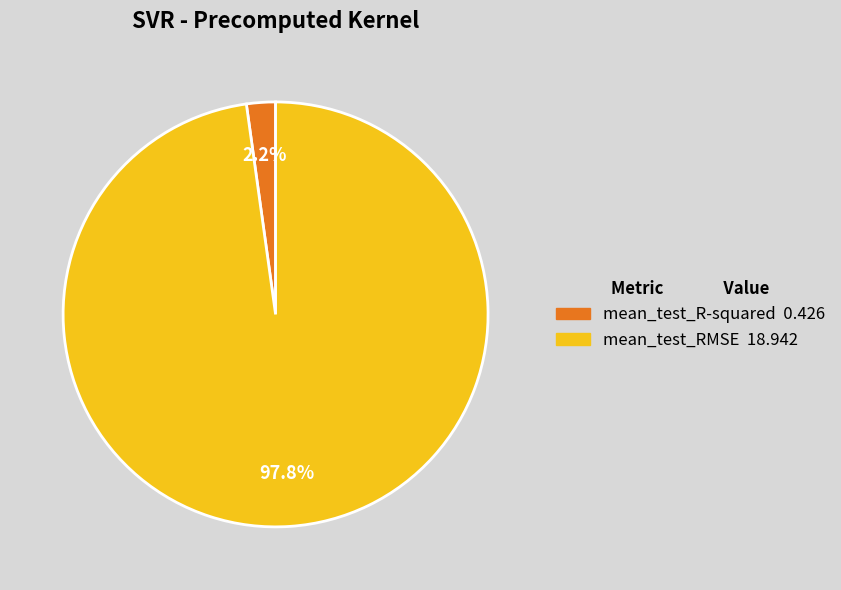

Combined, what portion of the pie is mean_test_R-squared and mean_test_RMSE?

100.0%